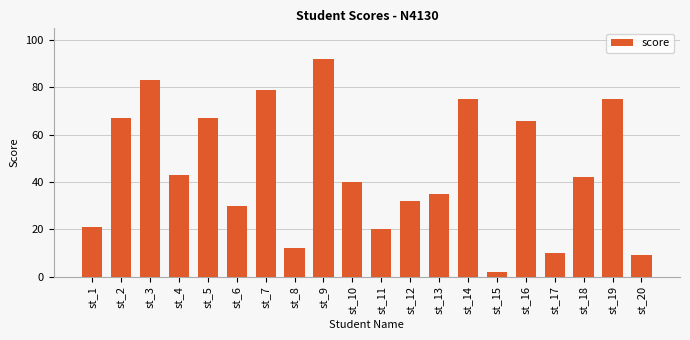

True or false: the data shows 20 at st_11.

True